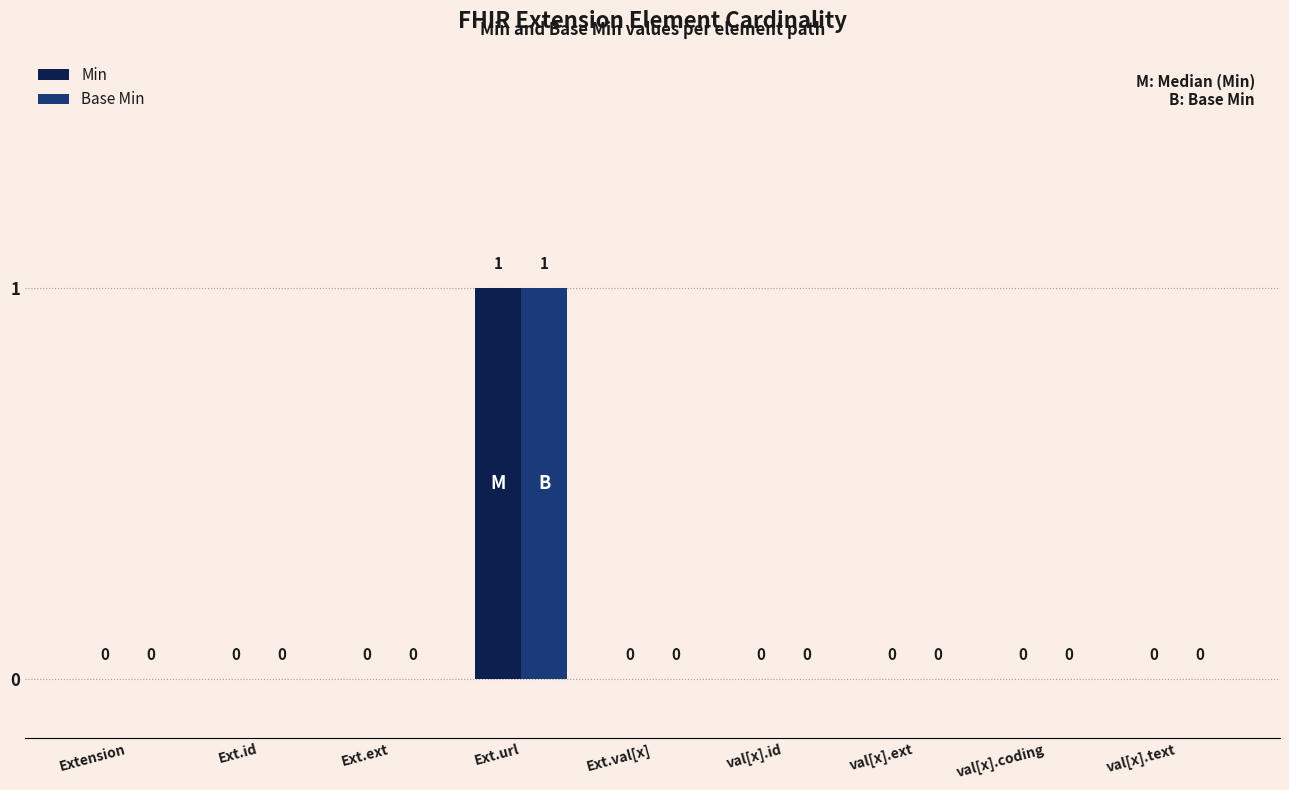

How many distinct data groups are displayed?

2